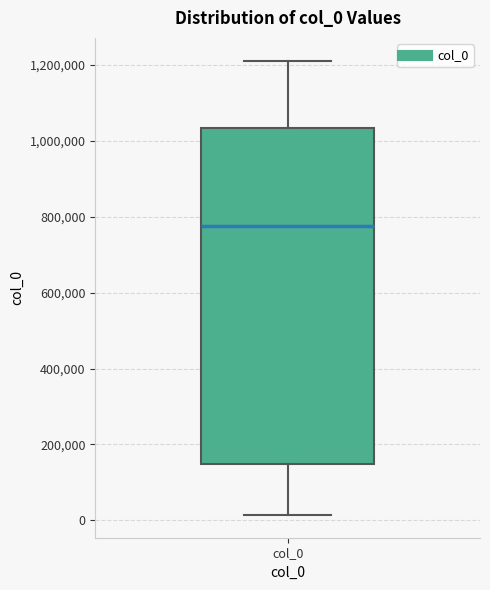

Transcribe this box plot: give where the median line is, the range the box spans, and where the two whiskers end, as read against the y-axis. The values are not printed on the chart, so give them approximately, as read against the axis.

median 780000, box 140000 to 1040000, whiskers 20000 to 1220000